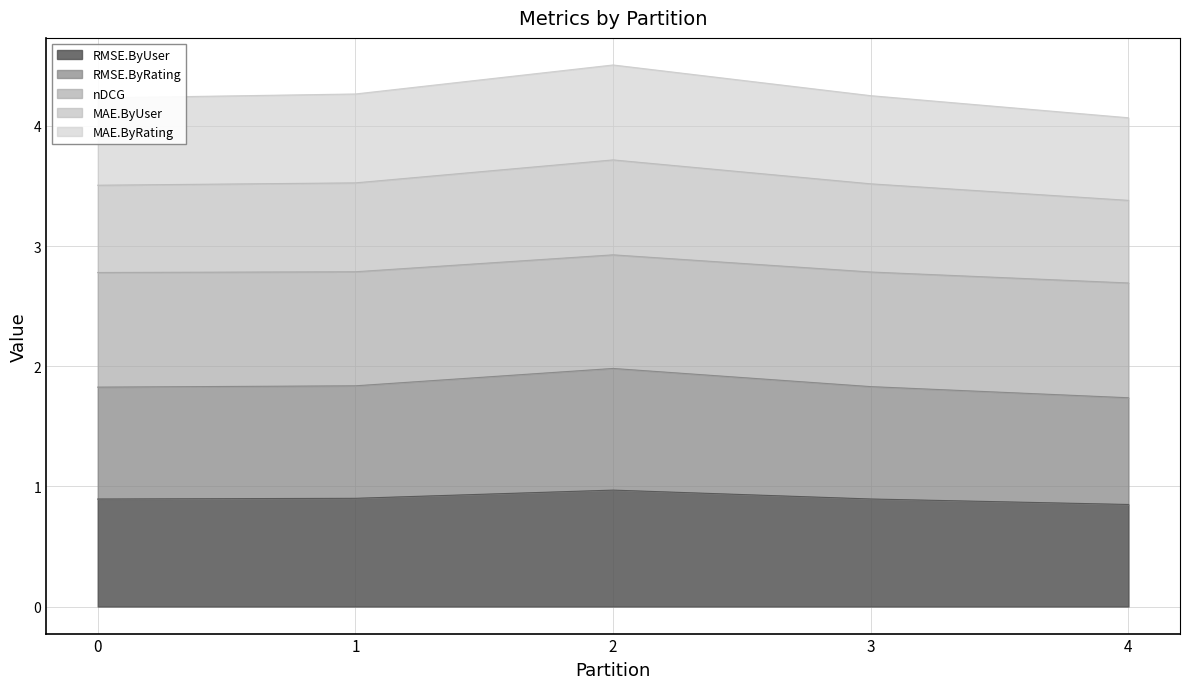

Which category has the highest value in the RMSE.ByUser series?

2